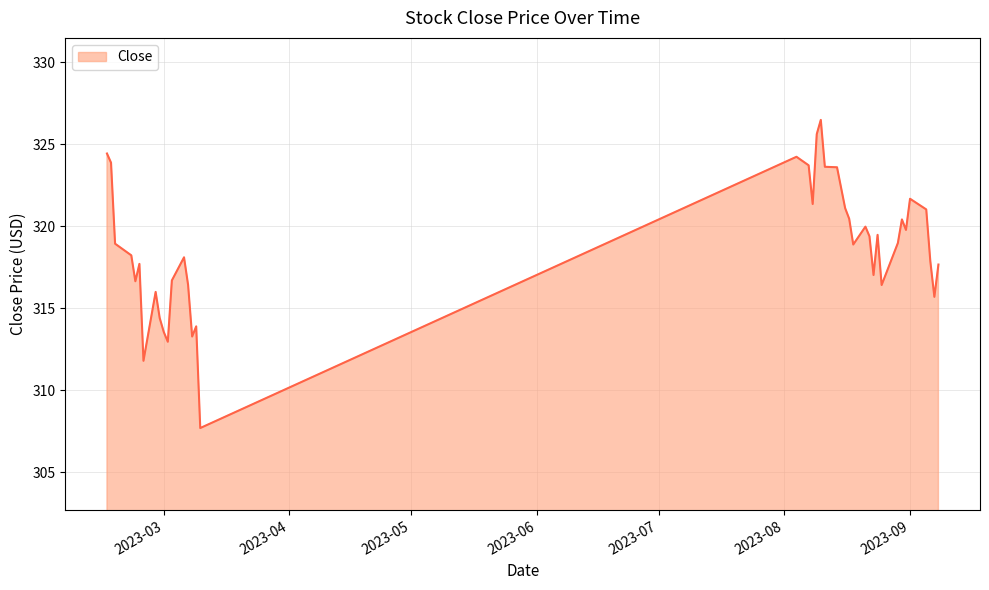

What is the minimum value shown in the chart?

307.7